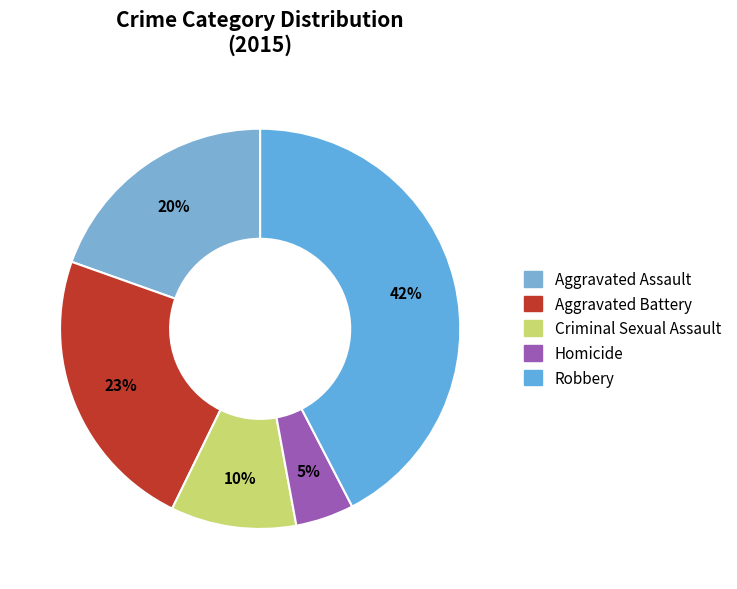

Which category has the smallest portion of the pie?

Homicide